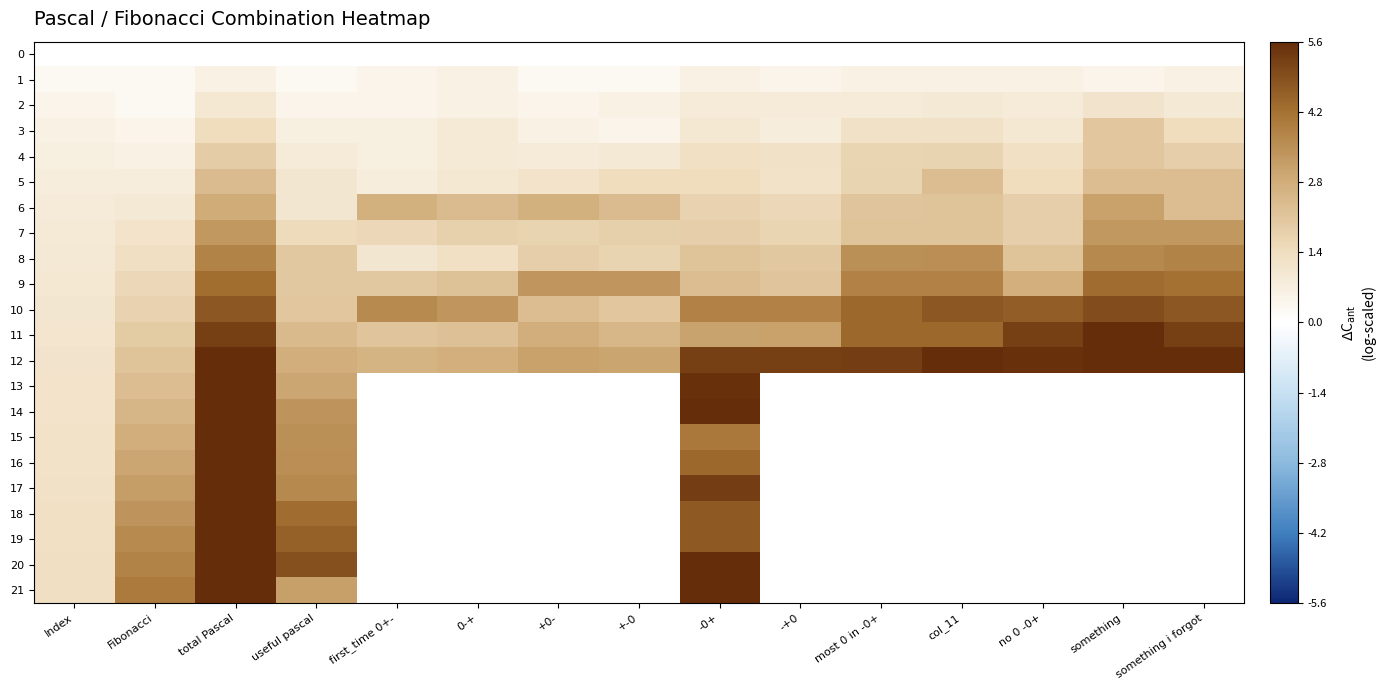

Which series has the largest total across all categories?

12